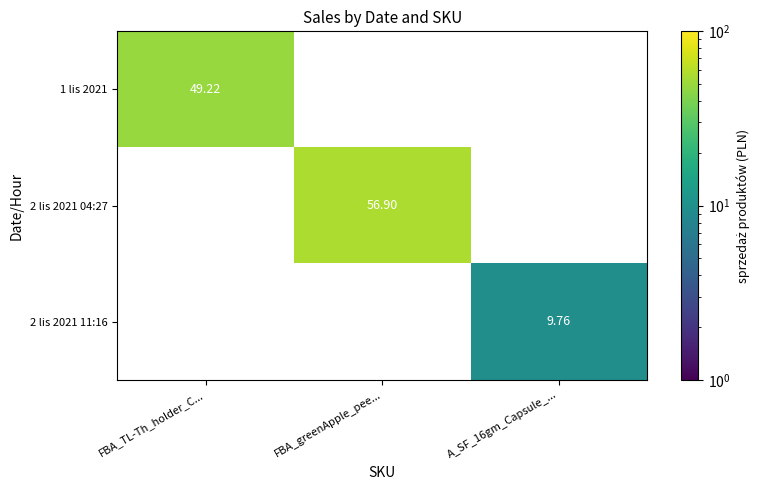

Is the value of 2 lis 2021 04:27 at A_SF_16gm_Capsule_... greater than the value of 1 lis 2021 at FBA_TL-Th_holder_C...?

No